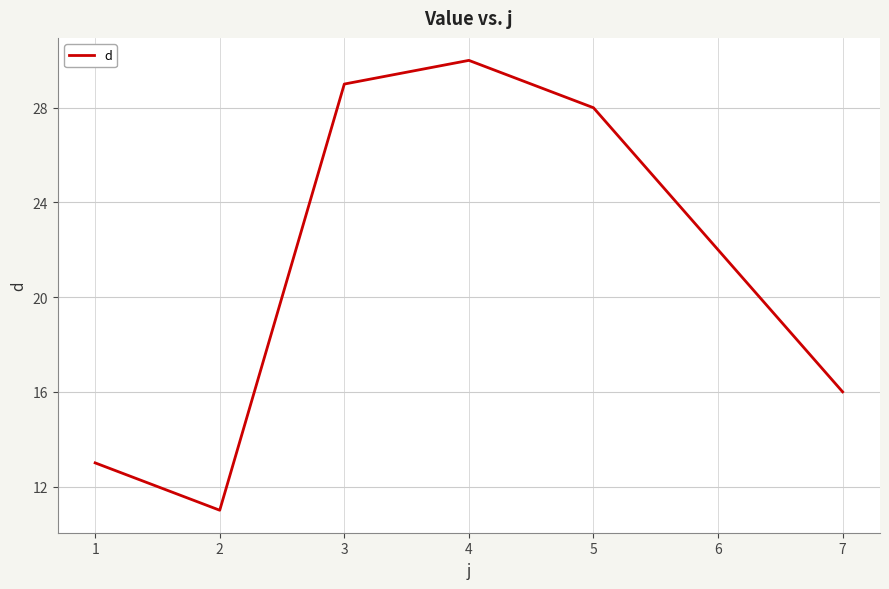

How many values are below 22?

3